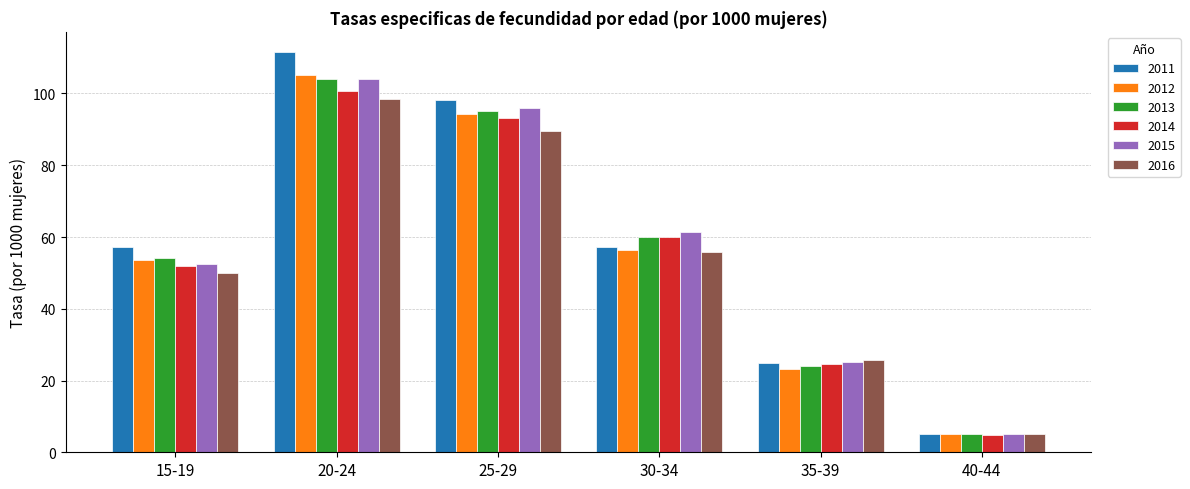

Which series changed the most between 30-34 and 35-39?

2015